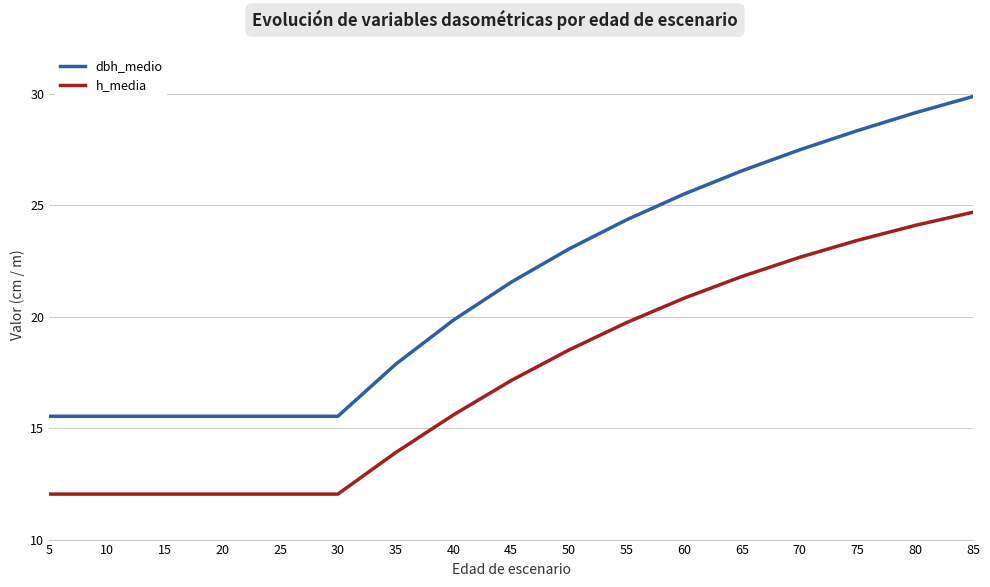

What is the difference between the second highest and second lowest values in the dbh_medio series?

13.6